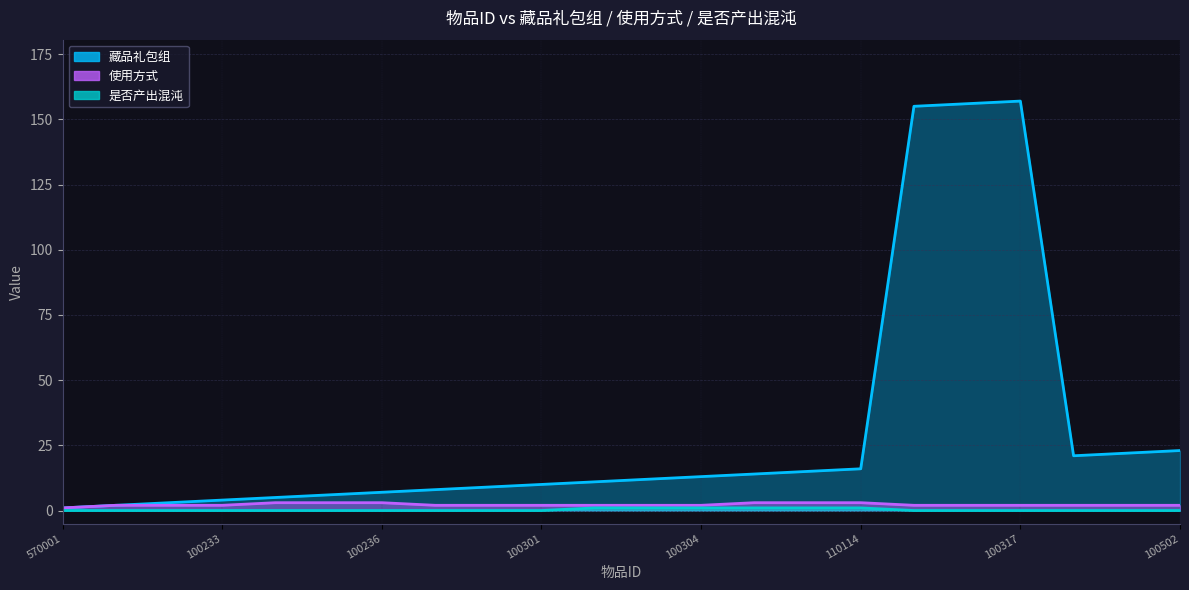

How many 使用方式 values are between 2 and 3?

21